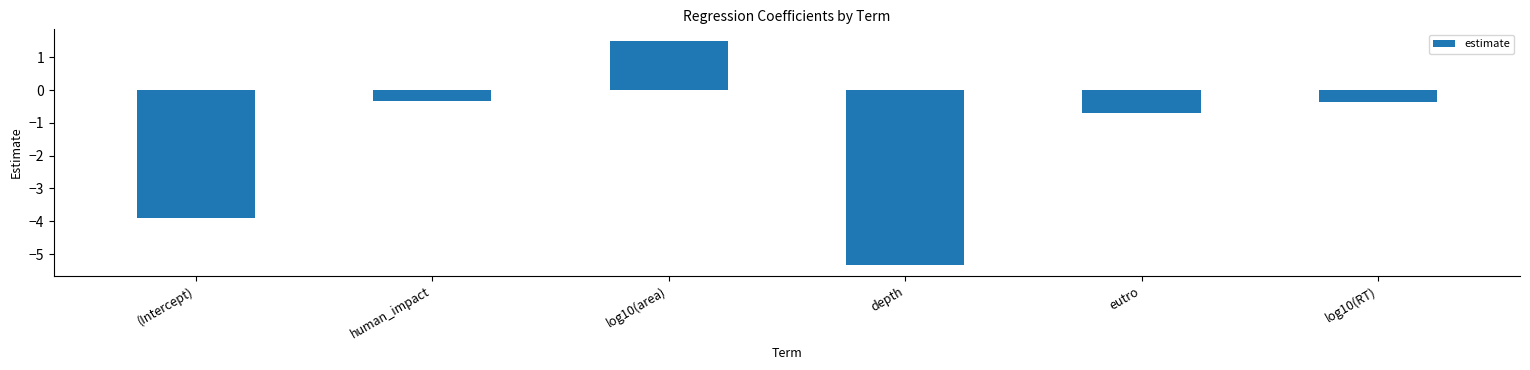

The value at log10(area) is 0.8. True or false?

False